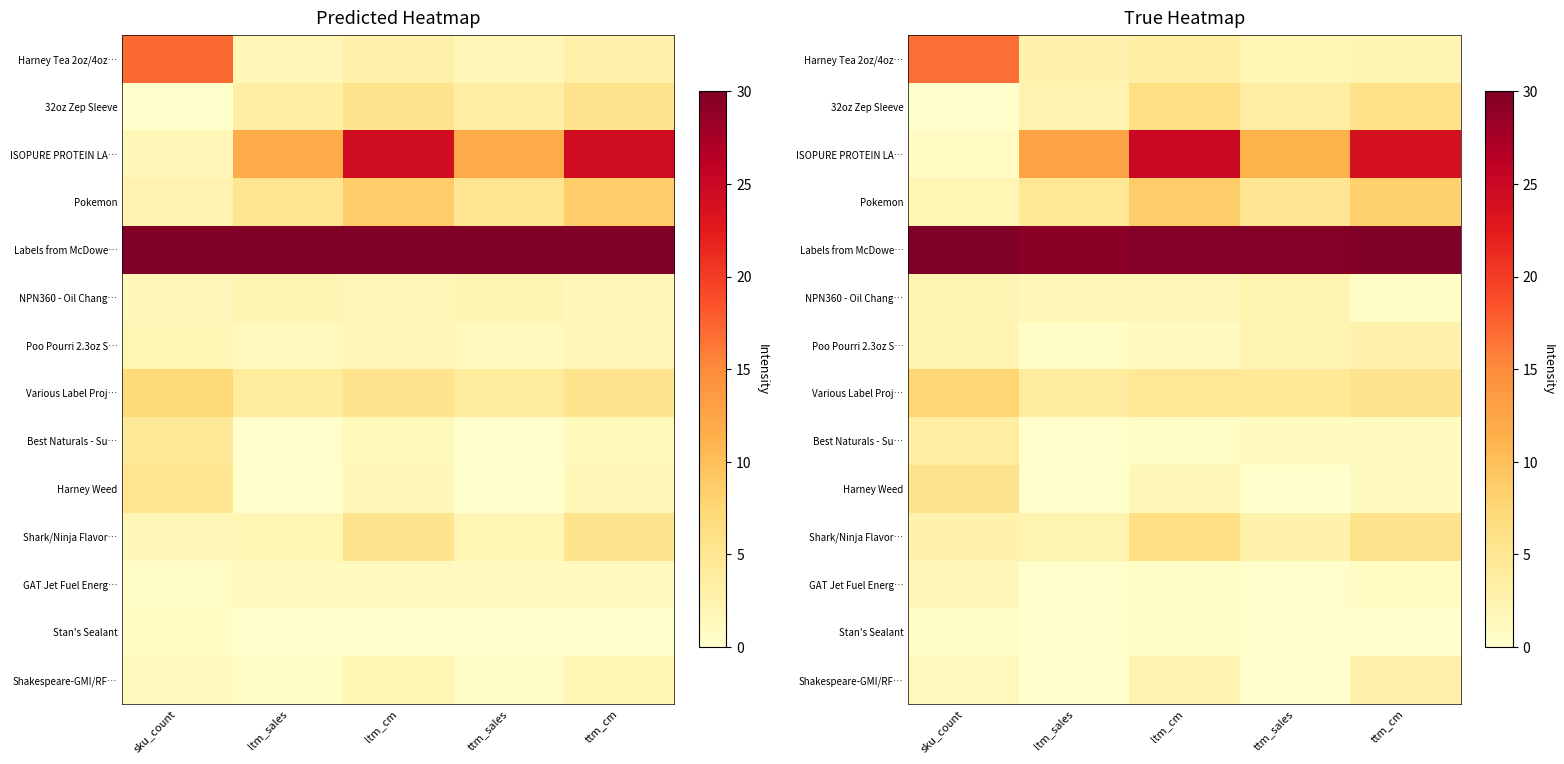

At which category is the sum across all series the highest?

ltm_cm